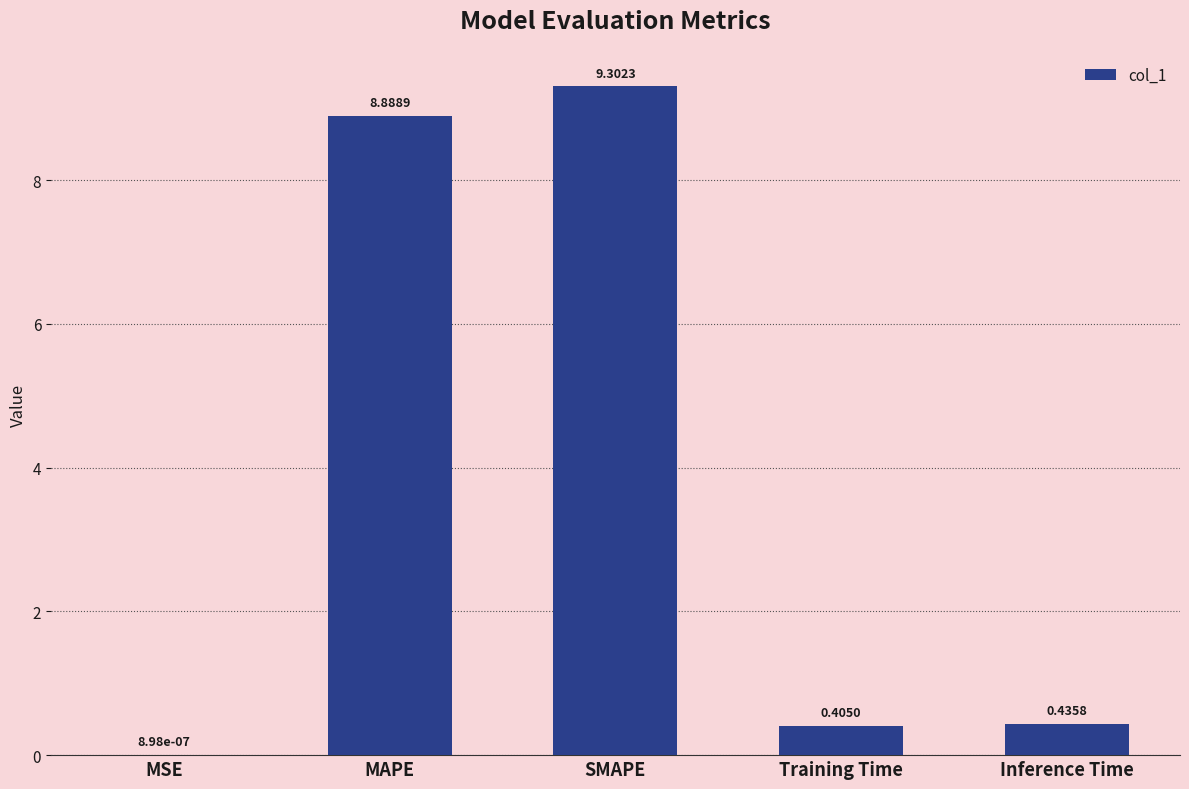

What is the change in value from MAPE to SMAPE?

+0.4